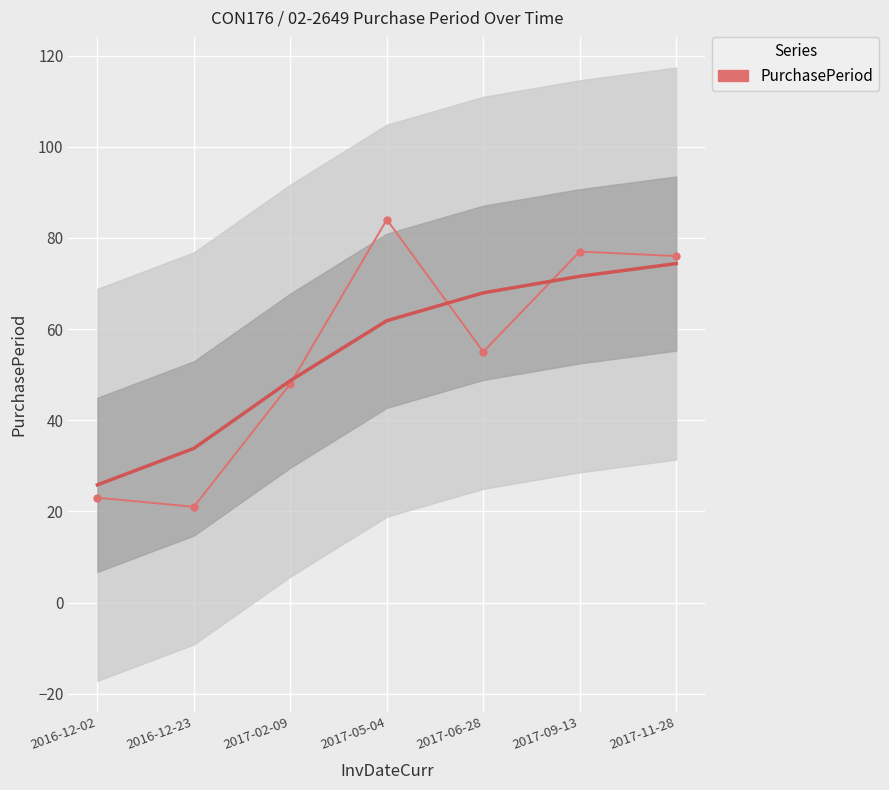

Between 2017-02-09 and 2017-06-28, which is larger?

2017-06-28